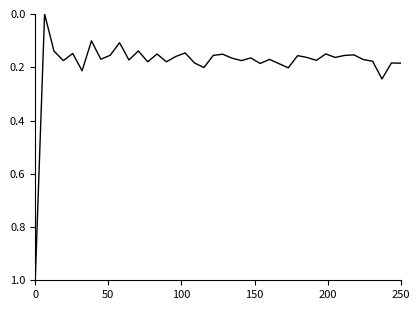

What is the difference between the maximum and minimum values?

1.0